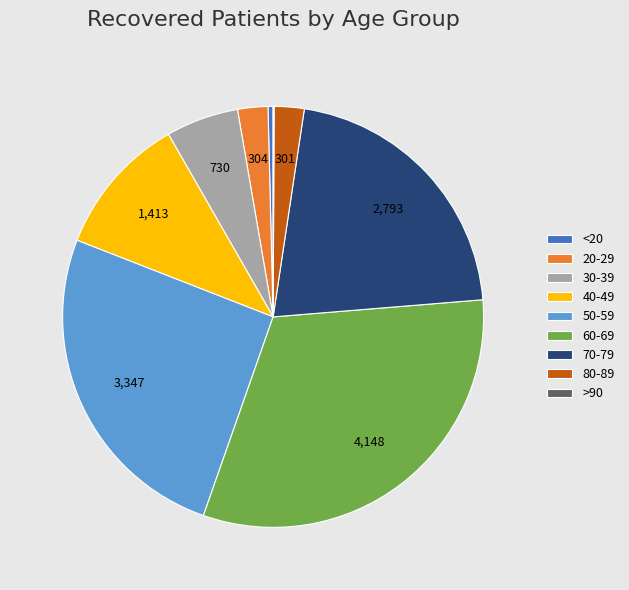

Is the sum of 20-29 and <20 greater than half?

No